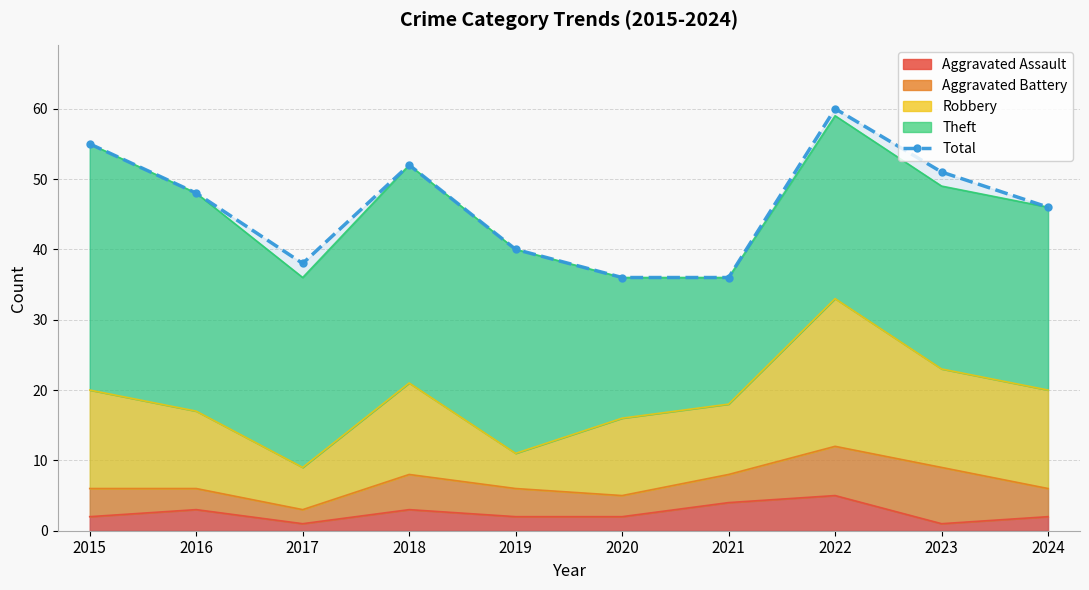

What is the difference between the second highest and second lowest values?

19